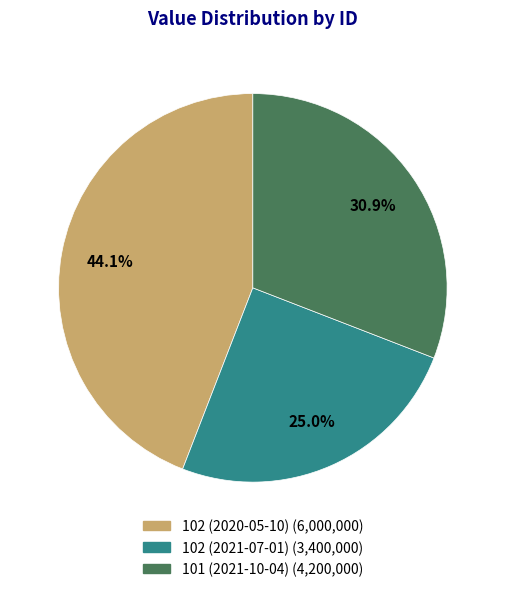

Which slice is the smallest?

102 (2021-07-01)